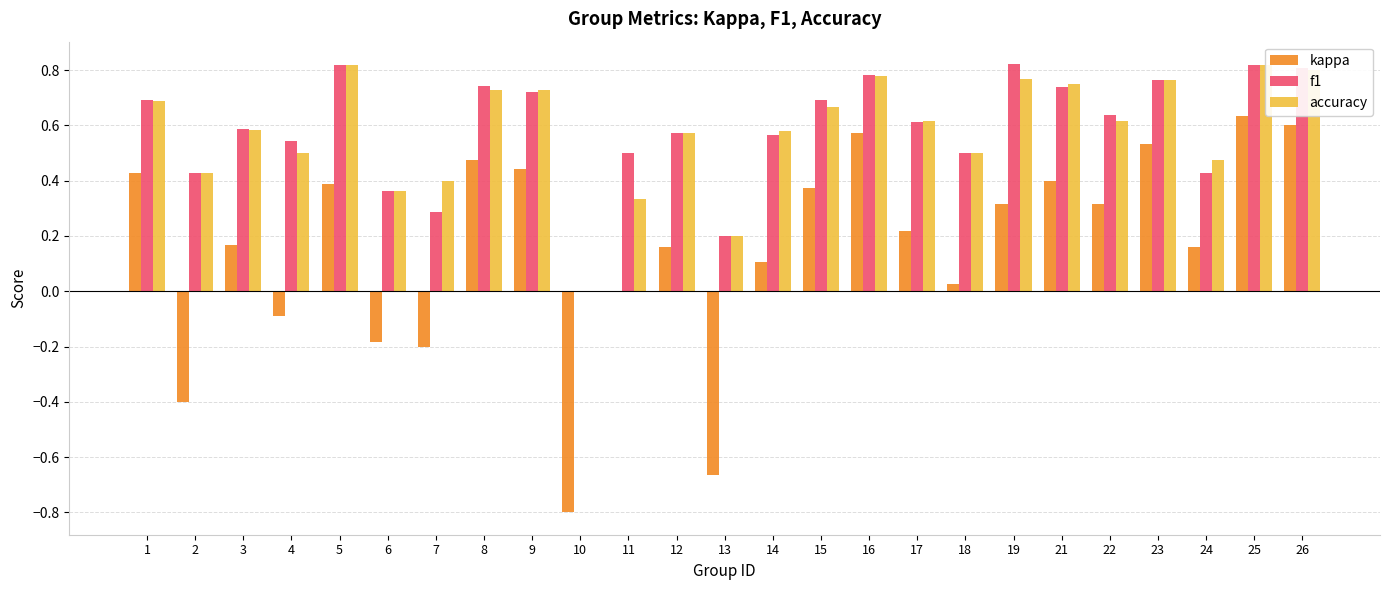

Which series has the widest spread of values?

kappa